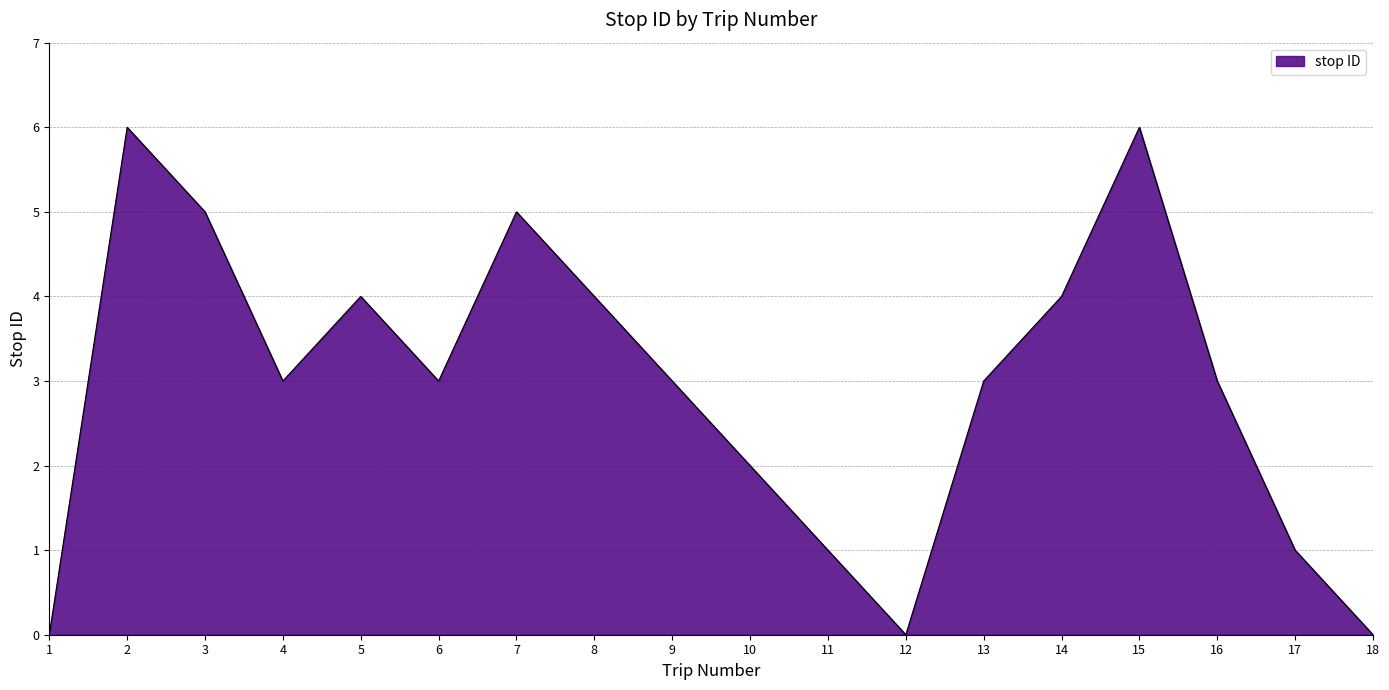

What is the change in value from 10 to 12?

-2